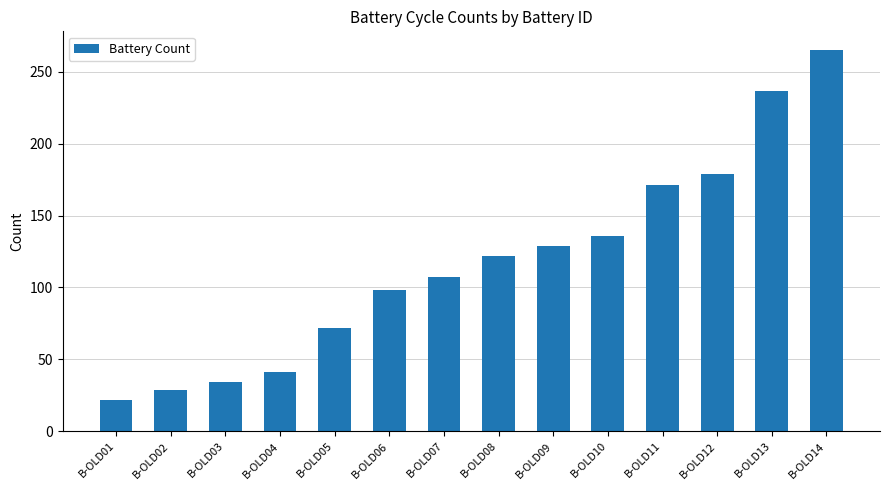

At which label is the value closest to 143?

B-OLD10